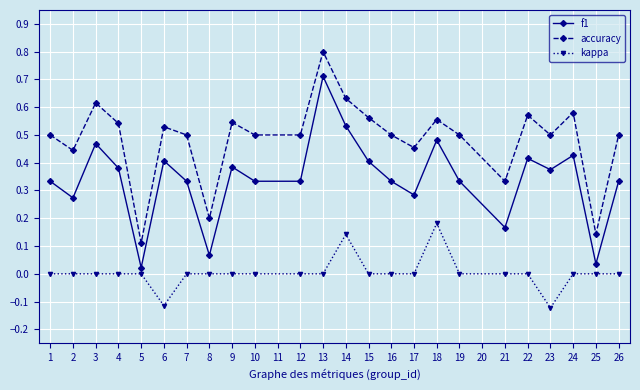

How many lines are shown in the chart?

3